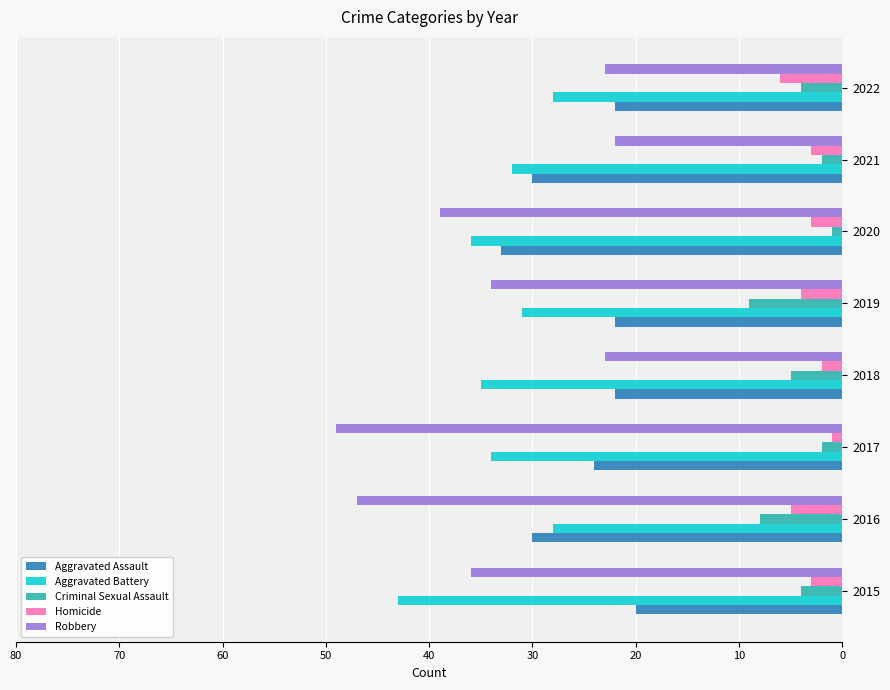

At which category is the sum across all series the highest?

2016